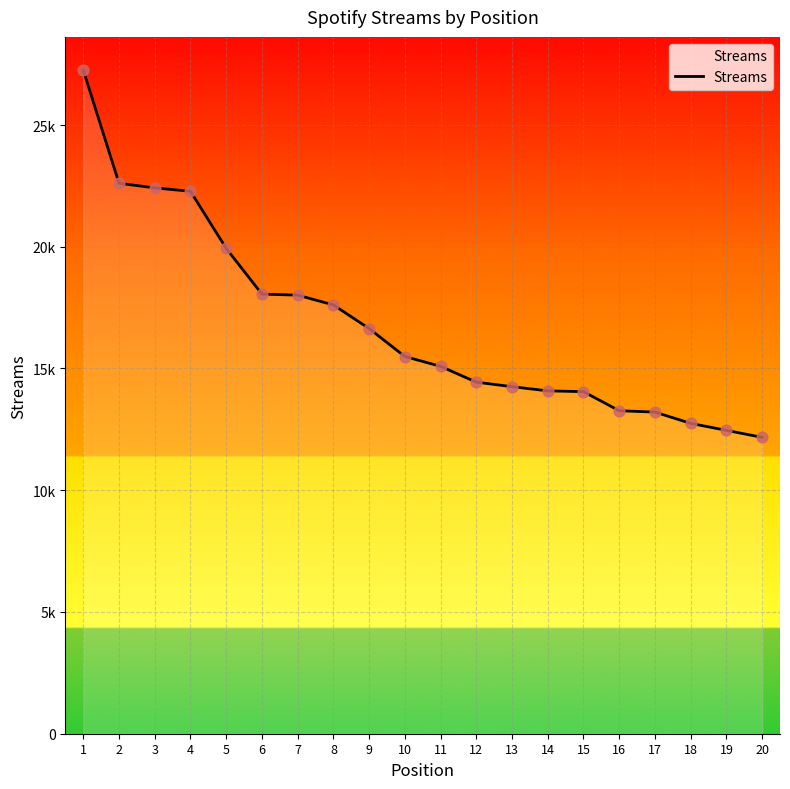

Does the chart have visible grid lines?

Yes